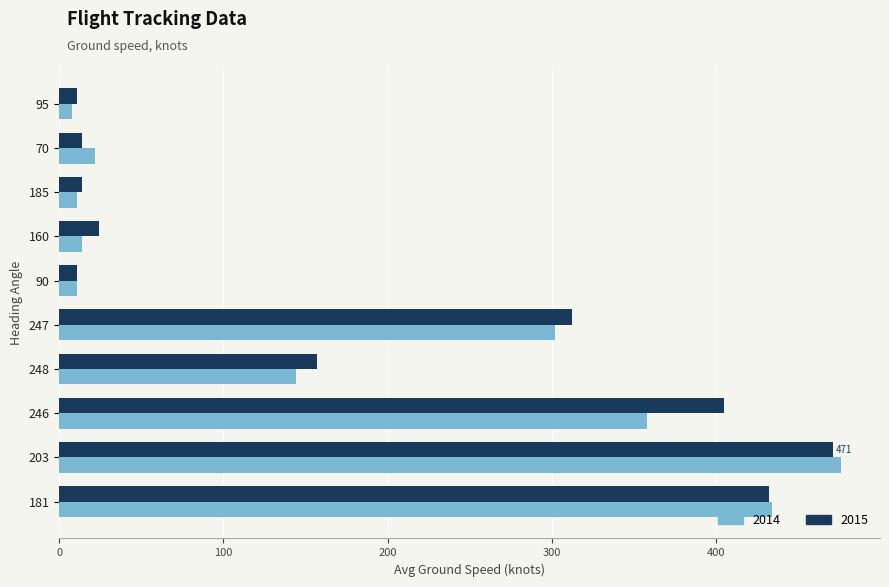

Which label corresponds to the largest value in the chart?

203